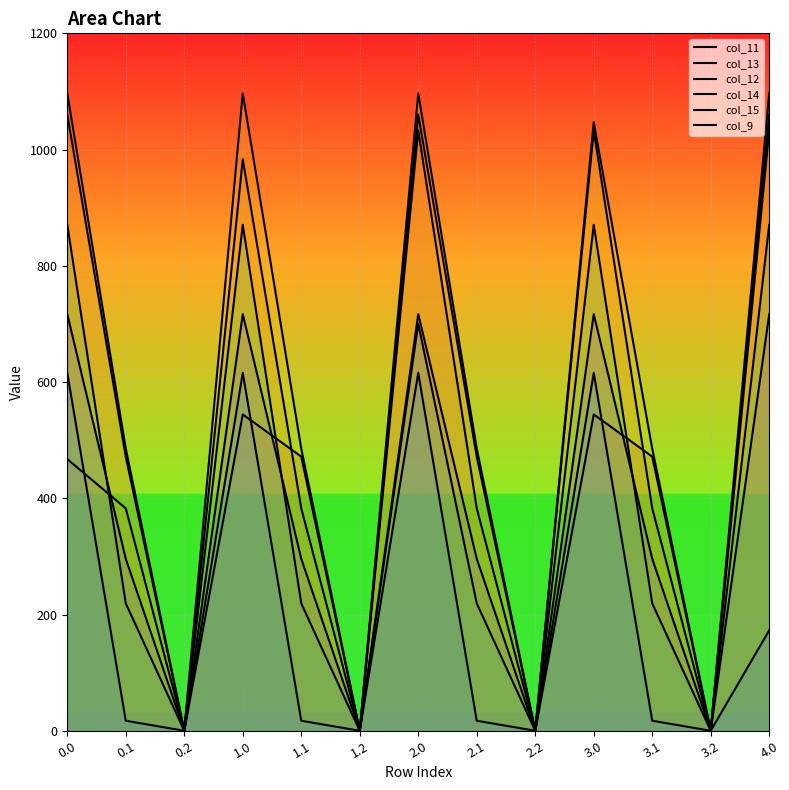

Reading right to left, extract all data points from this chart.

col_11: 1060.3	0.0	471.7	544.3	0.0	471.7	1060.3	0.0	471.7	544.3	0.0	471.7	1060.3
col_13: 1032.9	0.0	382.7	1032.9	0.0	382.7	1032.9	0.0	382.7	983.4	0.0	382.7	467.4
col_12: 1096.7	0.0	485.4	1047.2	0.0	485.4	1096.7	0.0	485.4	1096.7	0.0	485.4	1096.7
col_14: 870.6	0.0	219.2	870.6	0.0	219.2	700.4	0.0	219.2	870.6	0.0	219.2	870.6
col_15: 172.8	0.0	17.3	615.9	0.0	17.3	615.9	0.0	17.3	615.9	0.0	17.3	615.9
col_9: 716.9	0.0	295.9	716.9	0.0	295.9	716.9	0.0	295.9	716.9	0.0	295.9	716.9